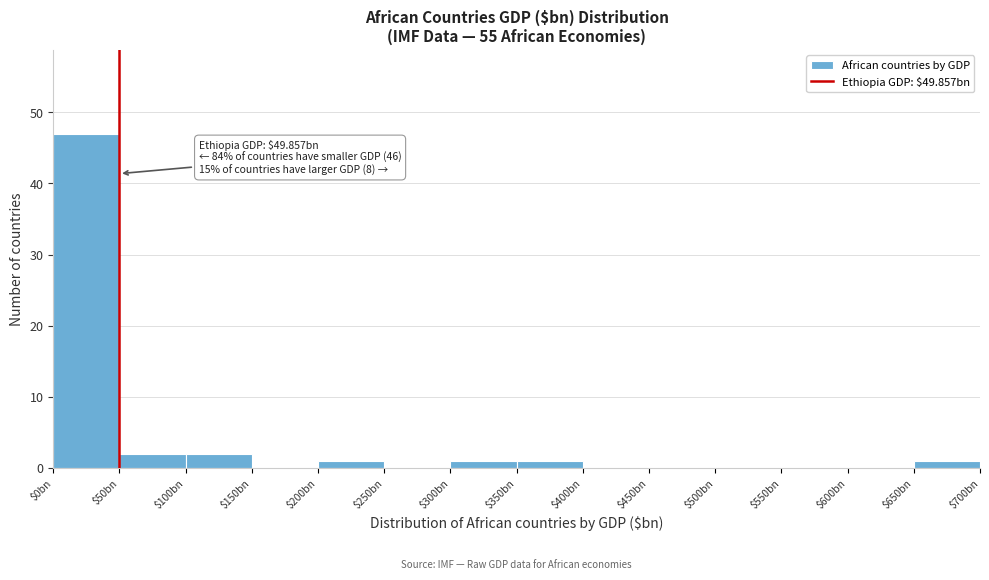

At which category does the chart reach its peak across all series?

$0bn